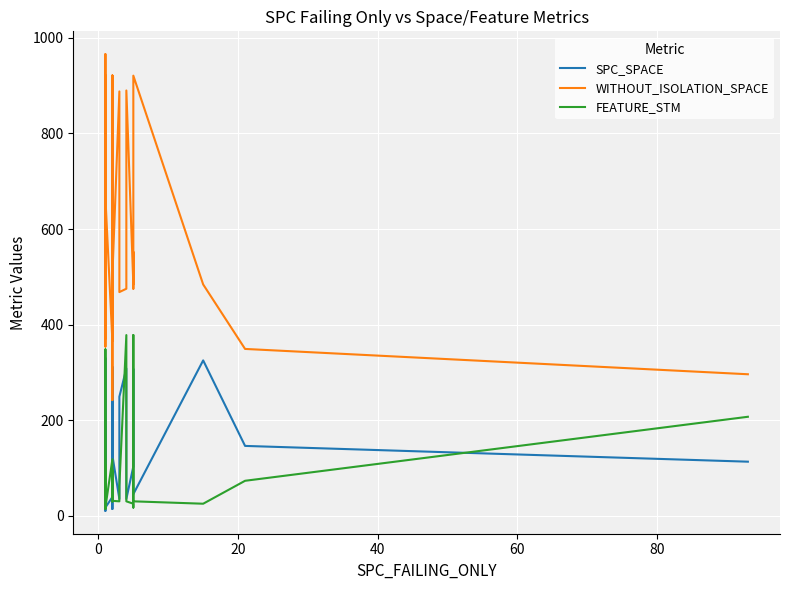

How many lines are shown in the chart?

3